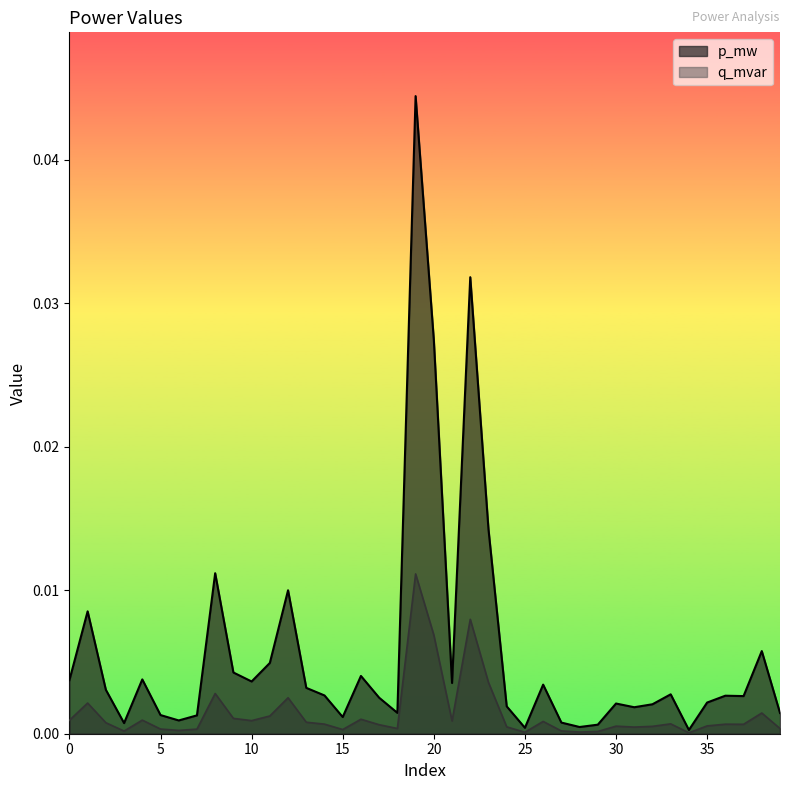

Is the value of q_mvar at 10 greater than the value of p_mw at 12?

No